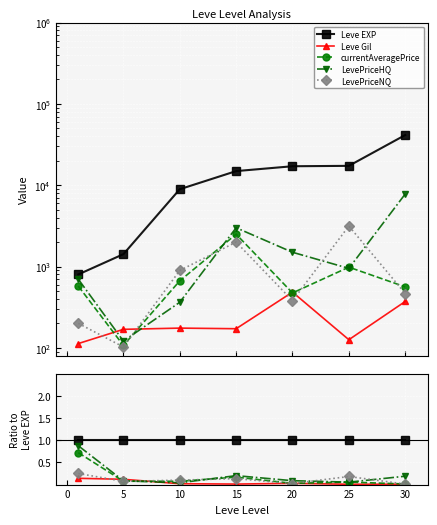

True or false: Leve Gil has more than 1 interior local peaks.

False